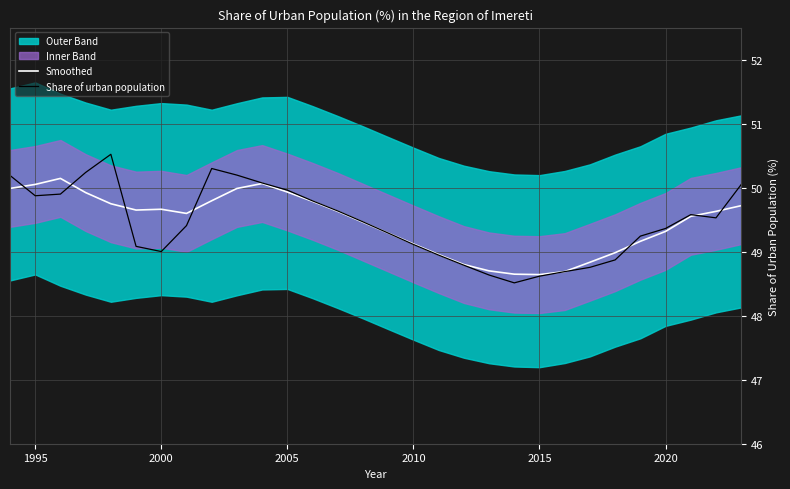

What is the sum of the Share of urban population values at 2015 and 2020?

98.0